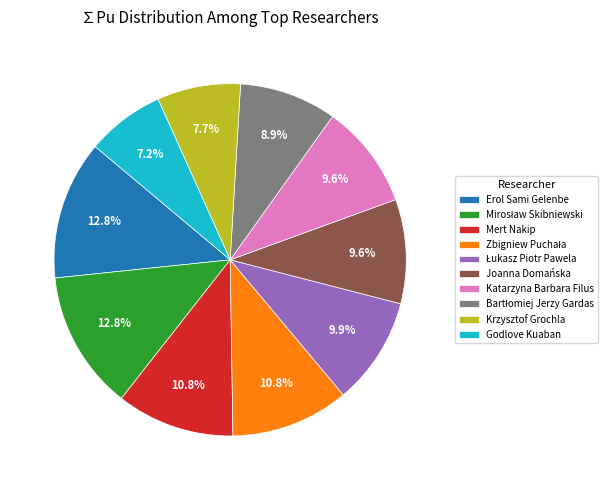

Which has a higher value, Godlove Kuaban or Katarzyna Barbara Filus?

Katarzyna Barbara Filus